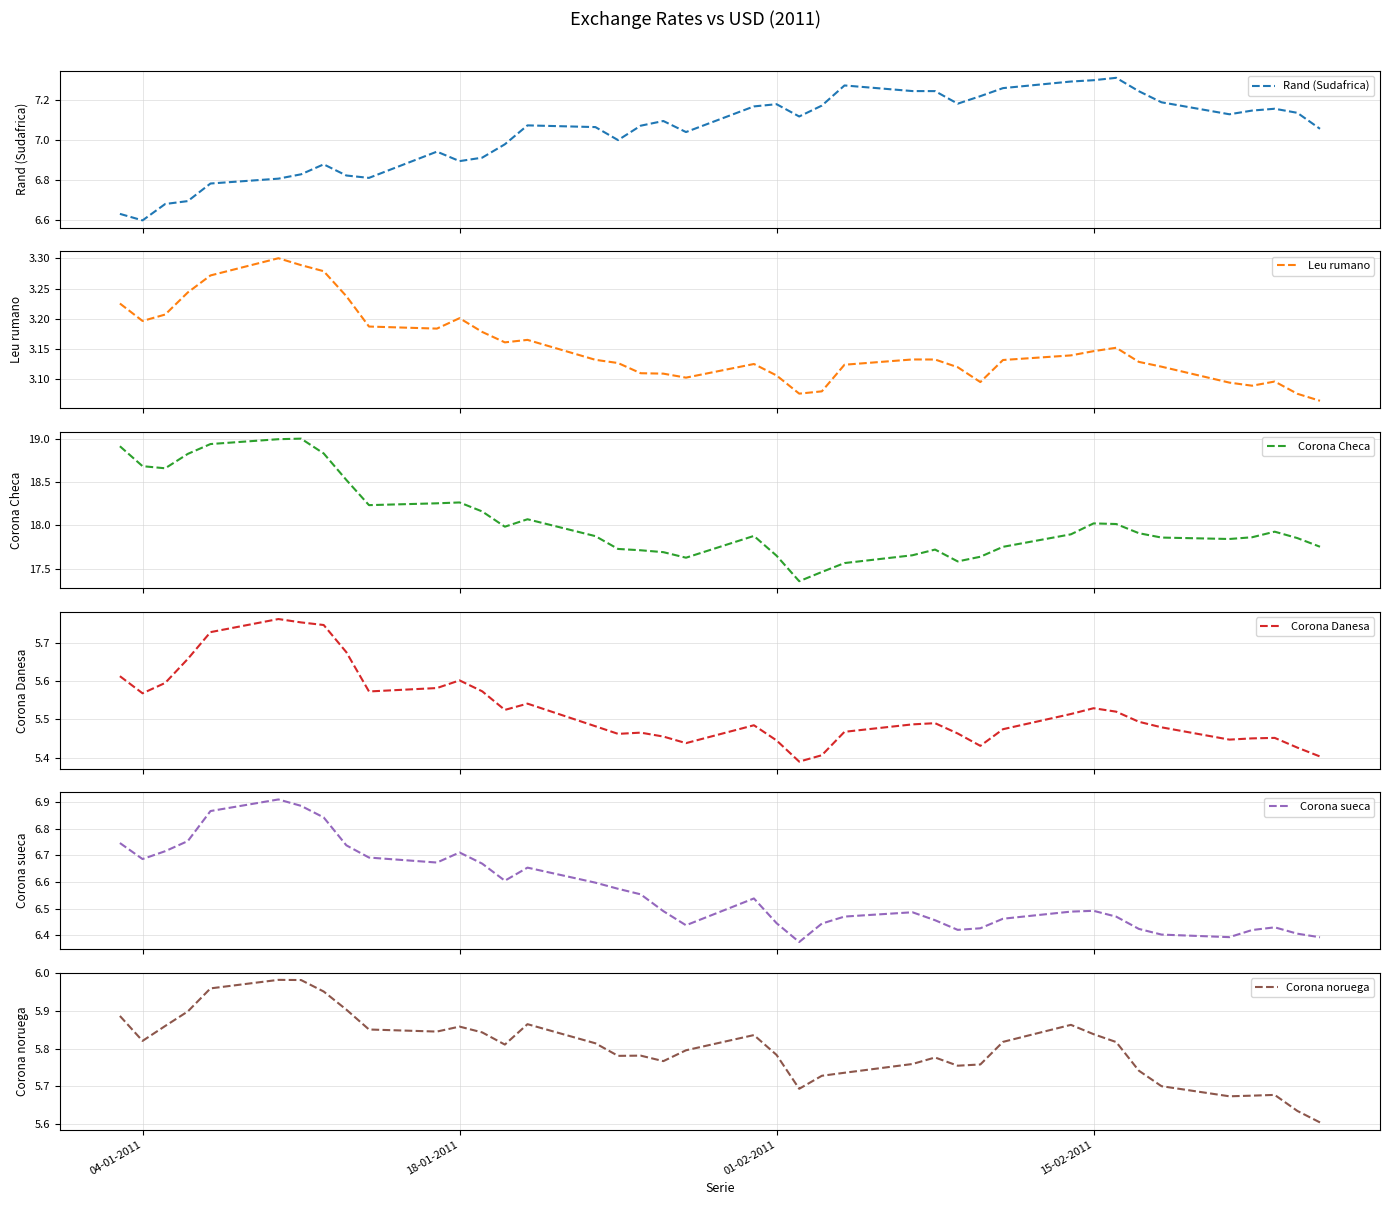

True or false: Corona Danesa has more than 2 interior local peaks.

True